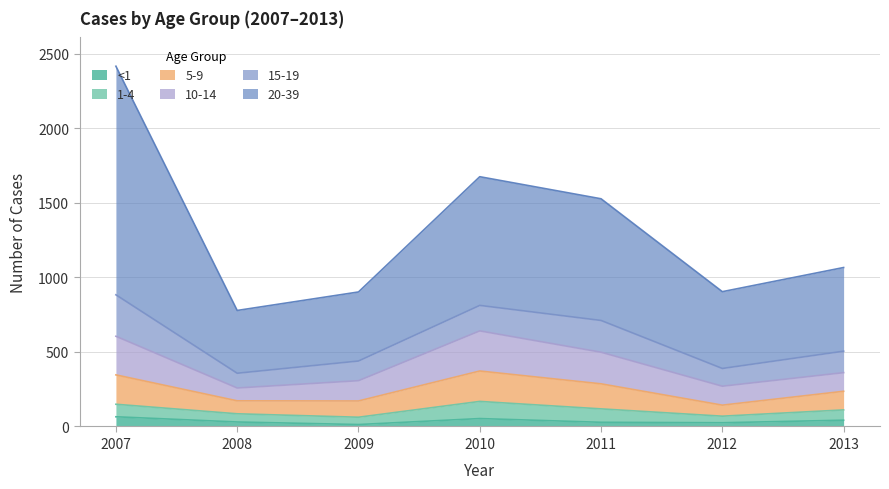

What is the total value across all series at 2010?

1675